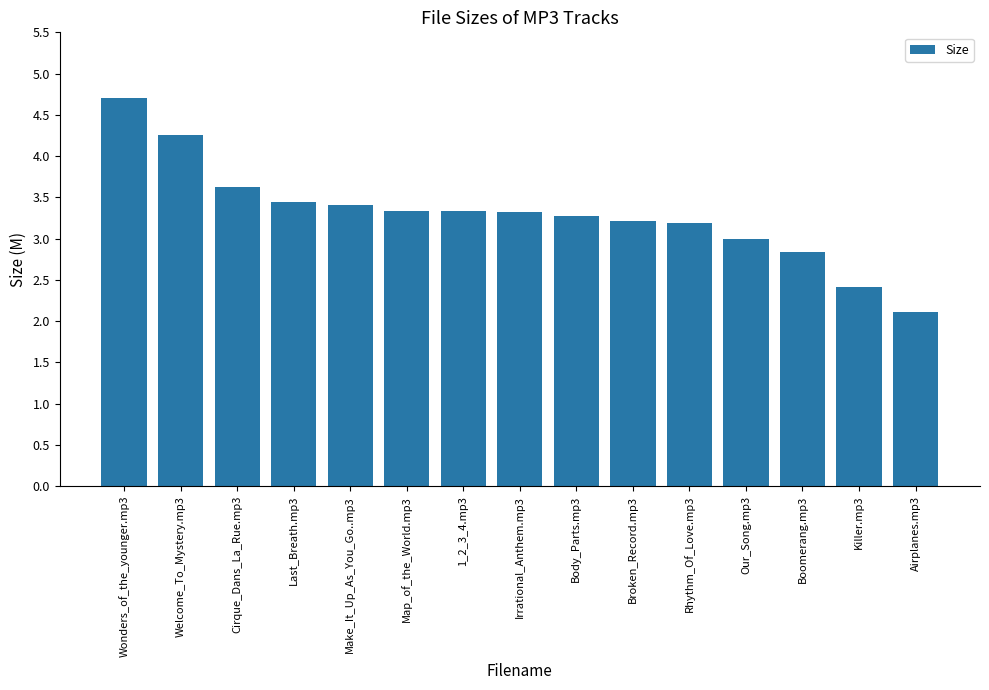

Which category has the highest value across all series?

Wonders_of_the_younger.mp3